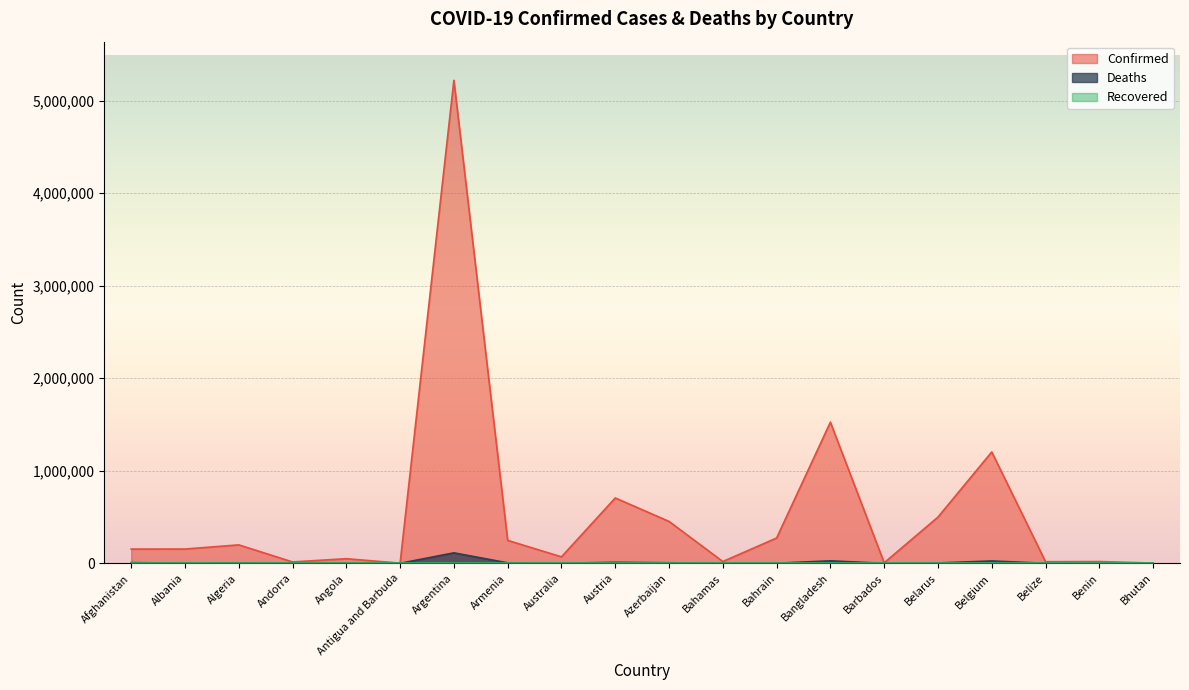

True or false: Deaths and Confirmed cross at least once.

False